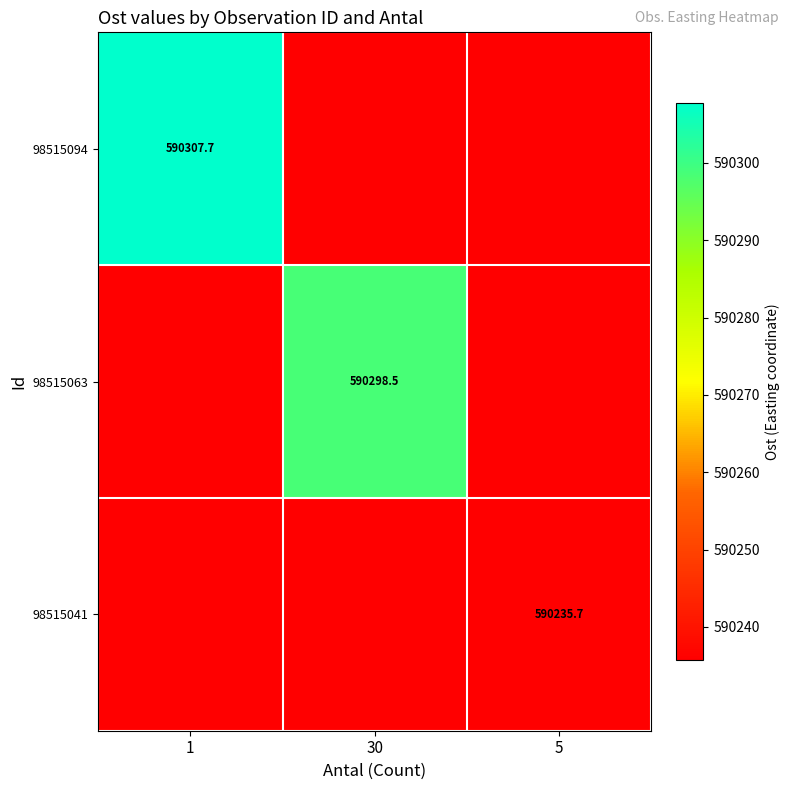

What is the maximum value for 98515063?

590298.5